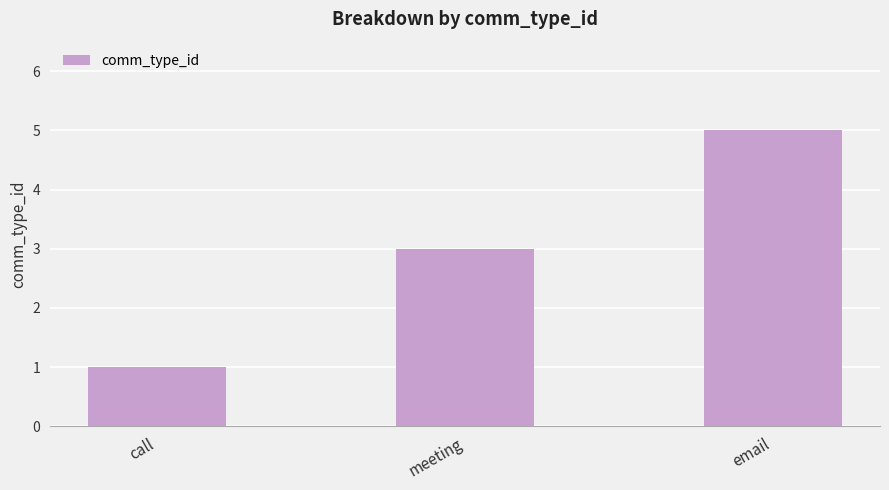

What is the average value?

3